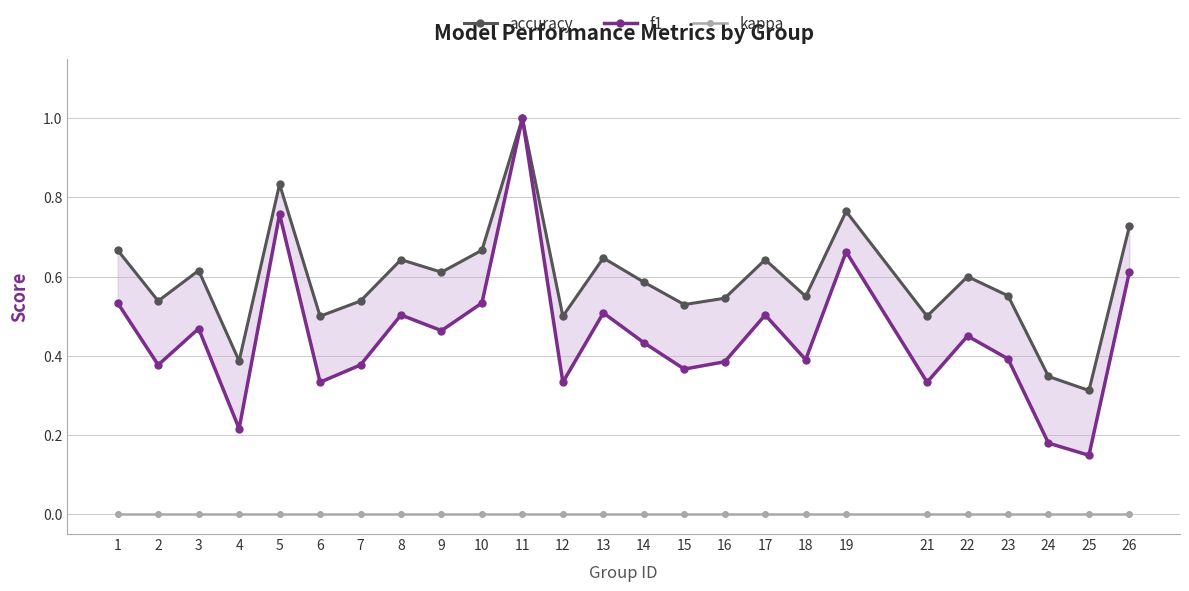

At which category is the sum across all series the highest?

11